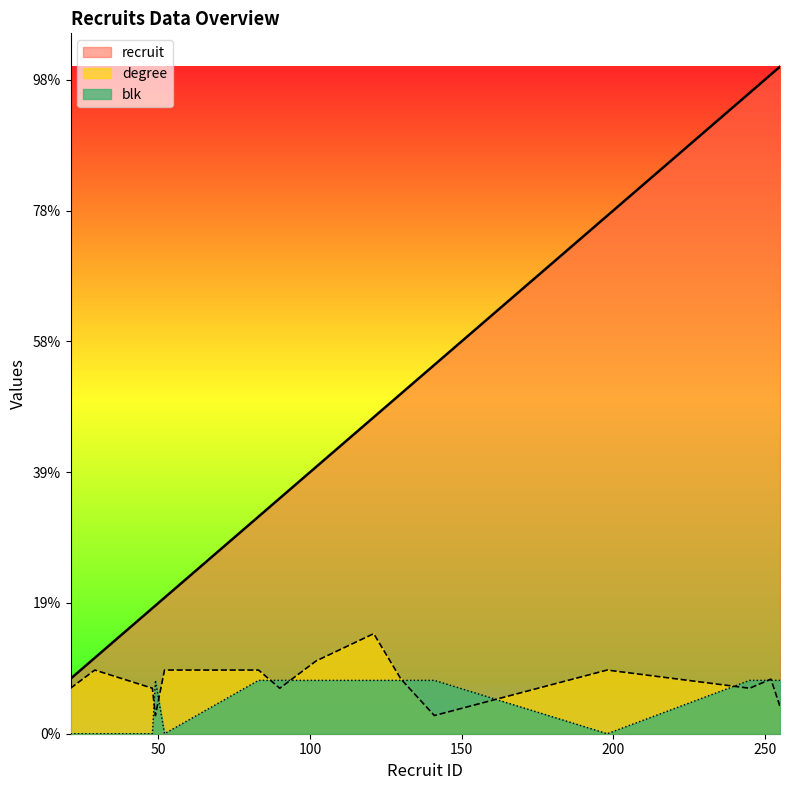

True or false: recruit has a value of 29.0 at 29.

True